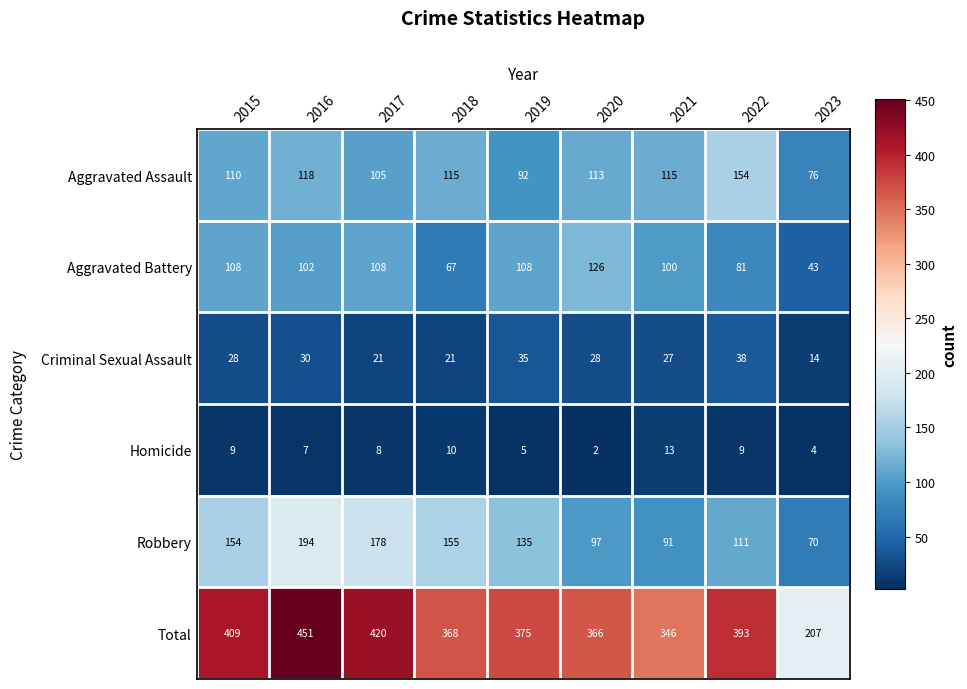

What is the difference between the maximum and second lowest values in the Robbery series?

103